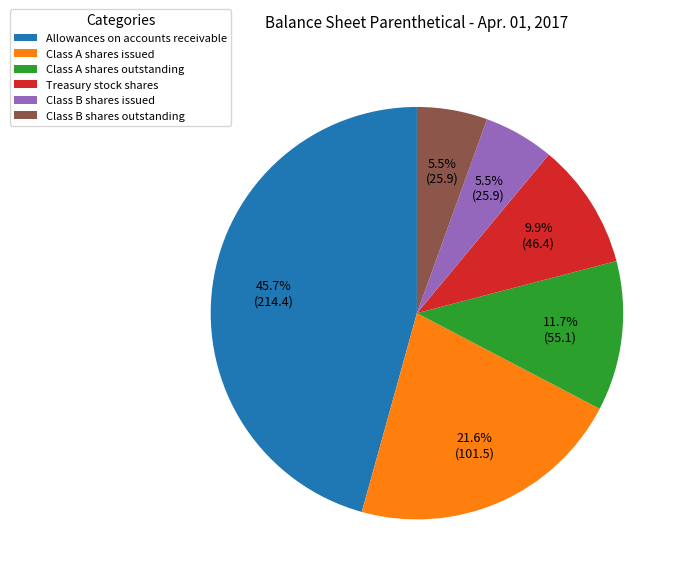

Between Class A shares issued and Class B shares issued, which is larger?

Class A shares issued